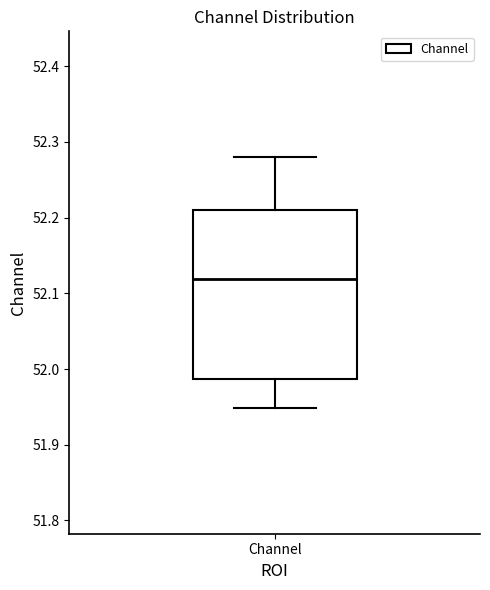

Read this box plot against the y-axis: the position of the median line, the range covered by the box, and the ends of both whiskers. The values are not printed on the chart, so give them approximately, as read against the axis.

median 52.12, box 51.99 to 52.21, whiskers 51.95 to 52.28